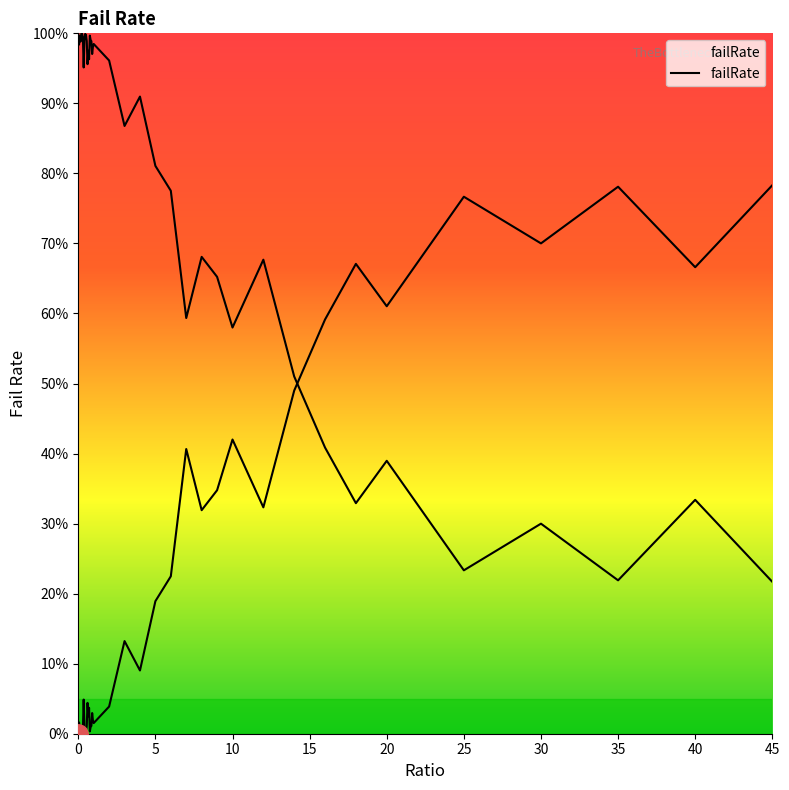

How many points are lower than both their immediate neighbors (excluding endpoints)?

12